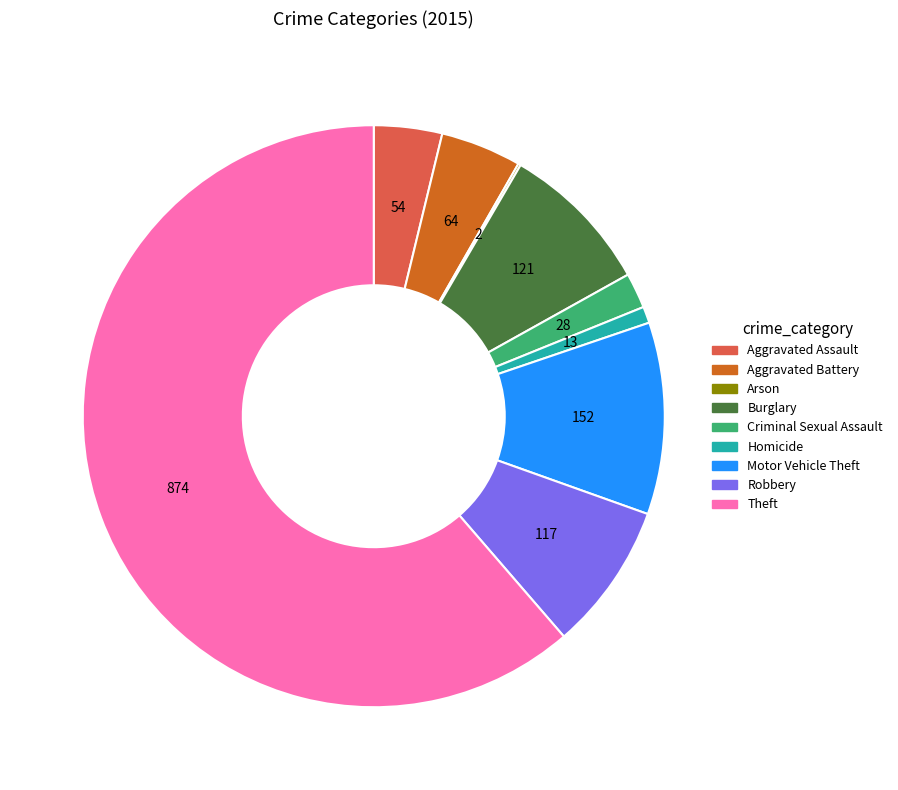

Approximately how many times larger is the value at Criminal Sexual Assault compared to Aggravated Assault?

0.5